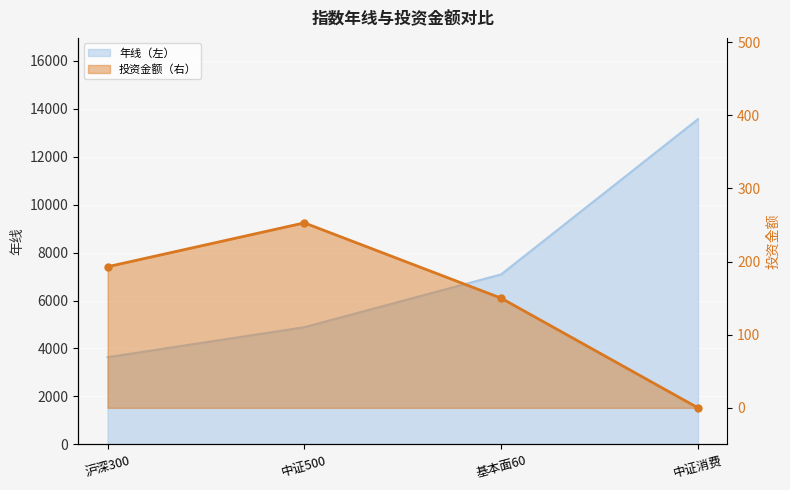

Which category has the highest value in the 投资金额 series?

中证500